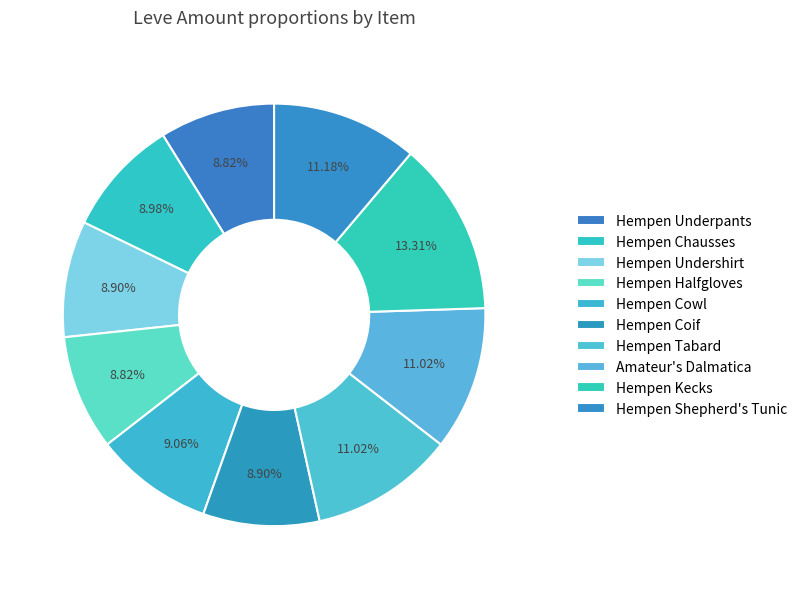

The Hempen Underpants slice represents 1% of the pie. True or false?

False